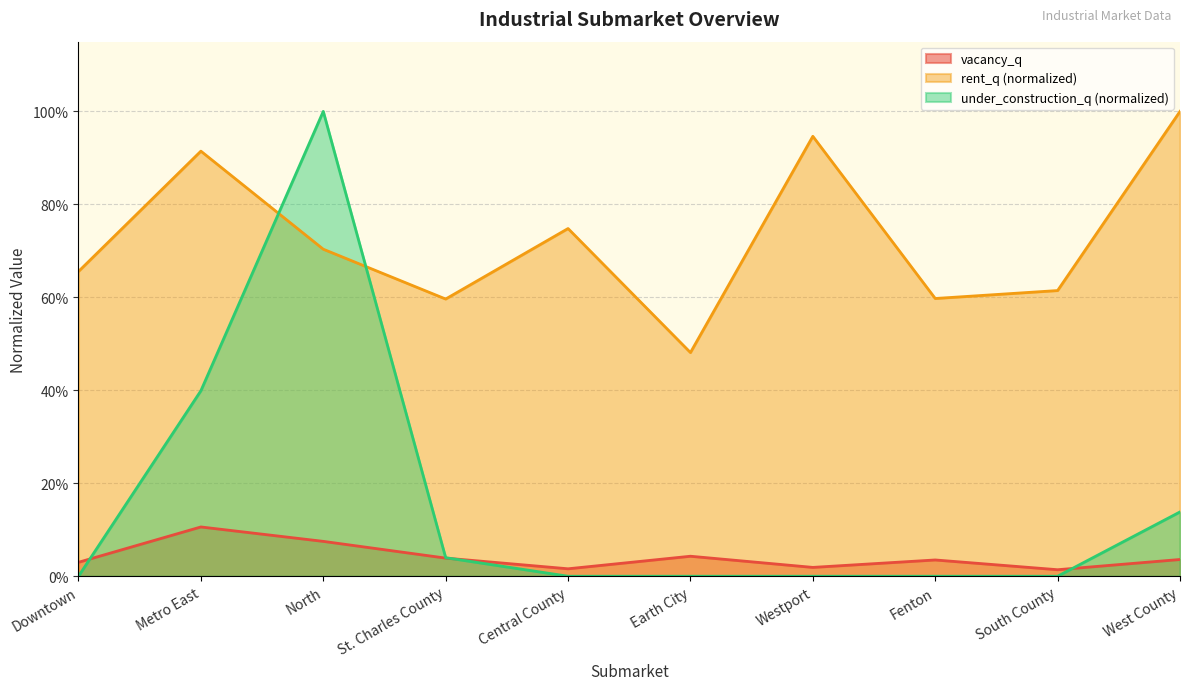

Reading right to left, extract all data points from this chart.

vacancy_q: West County=0.0	South County=0.0	Fenton=0.0	Westport=0.0	Earth City=0.0	Central County=0.0	St. Charles County=0.0	North=0.1	Metro East=0.1	Downtown=0.0
rent_q: West County=1.0	South County=0.6	Fenton=0.6	Westport=0.9	Earth City=0.5	Central County=0.7	St. Charles County=0.6	North=0.7	Metro East=0.9	Downtown=0.7
under_construction_q: West County=0.1	South County=0.0	Fenton=0.0	Westport=0.0	Earth City=0.0	Central County=0.0	St. Charles County=0.0	North=1.0	Metro East=0.4	Downtown=0.0